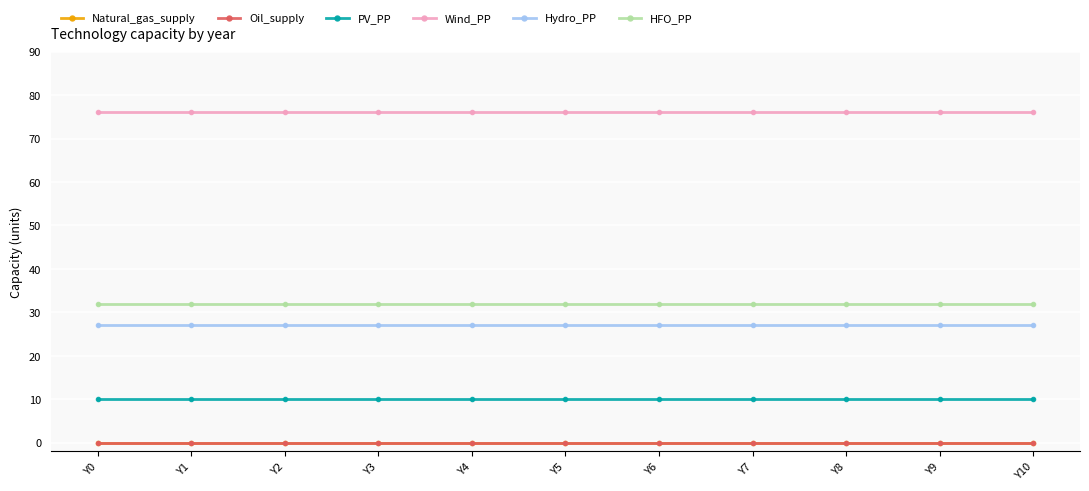

Does the chart have visible grid lines?

Yes